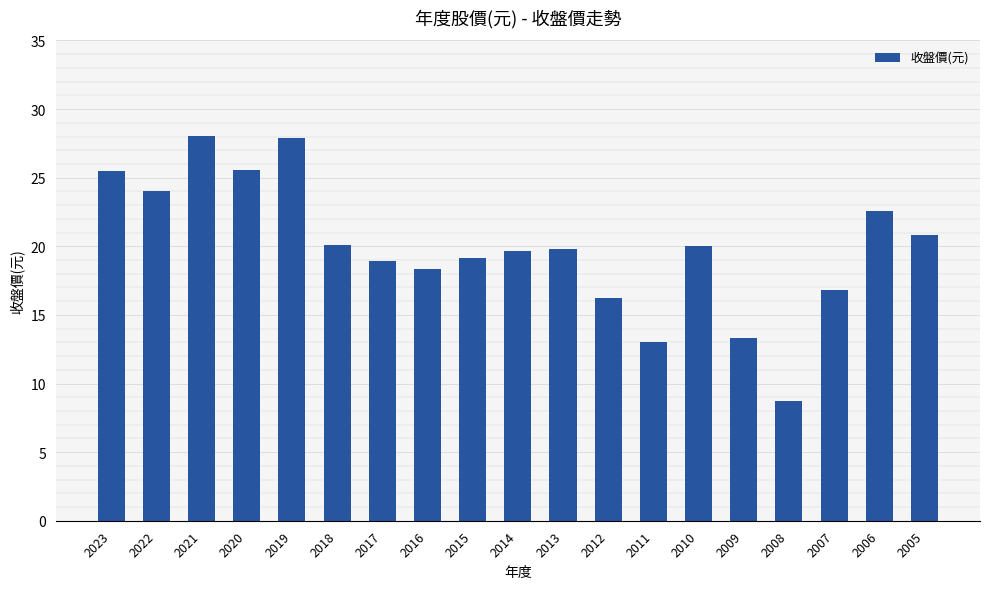

Approximately how many times larger is the value at 2005 compared to 2013?

1.1